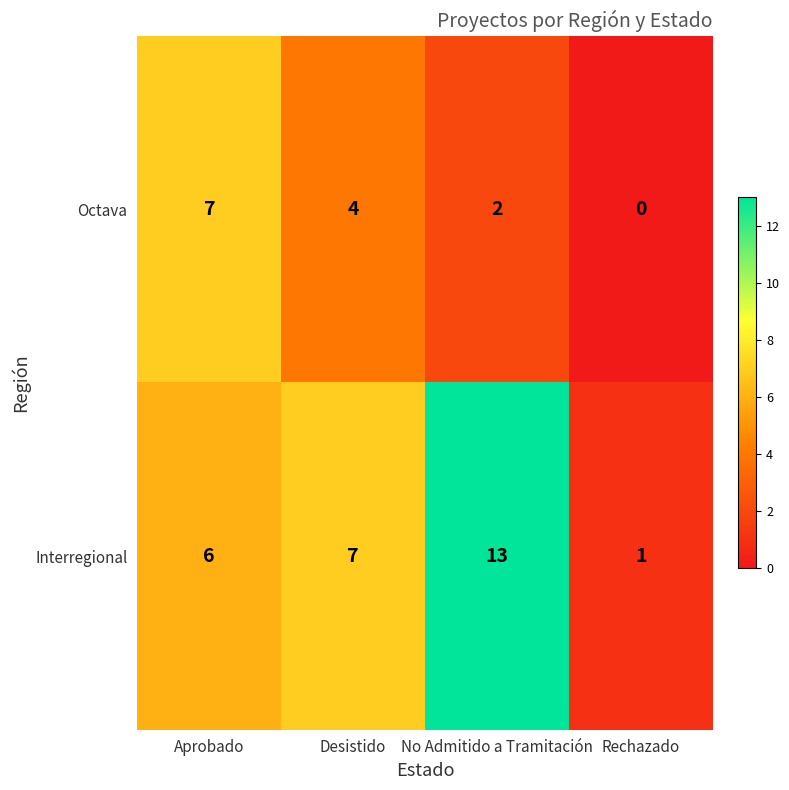

Where does the Octava series first go above 4?

Aprobado